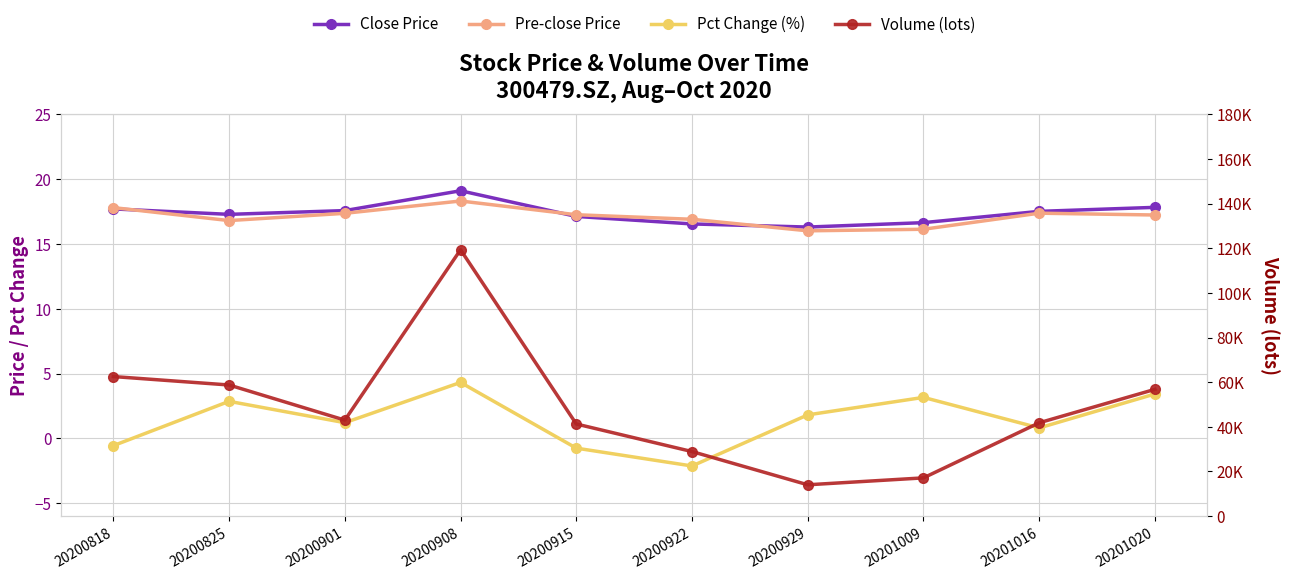

How many values in the Pre-close Price series exceed 17?

6